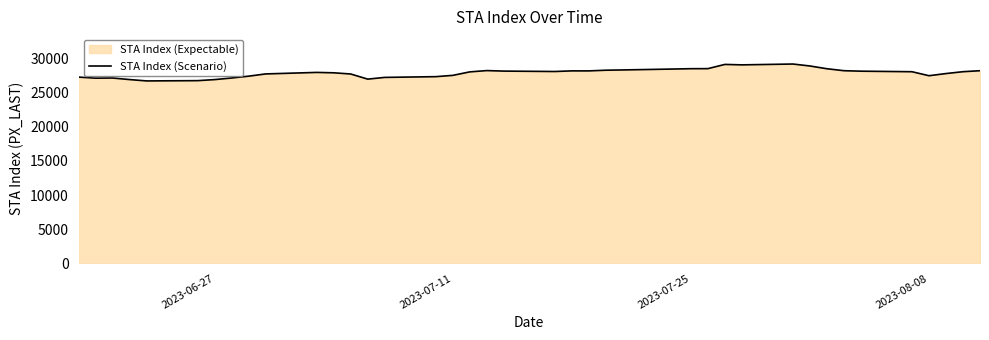

What is the greatest value displayed?

29178